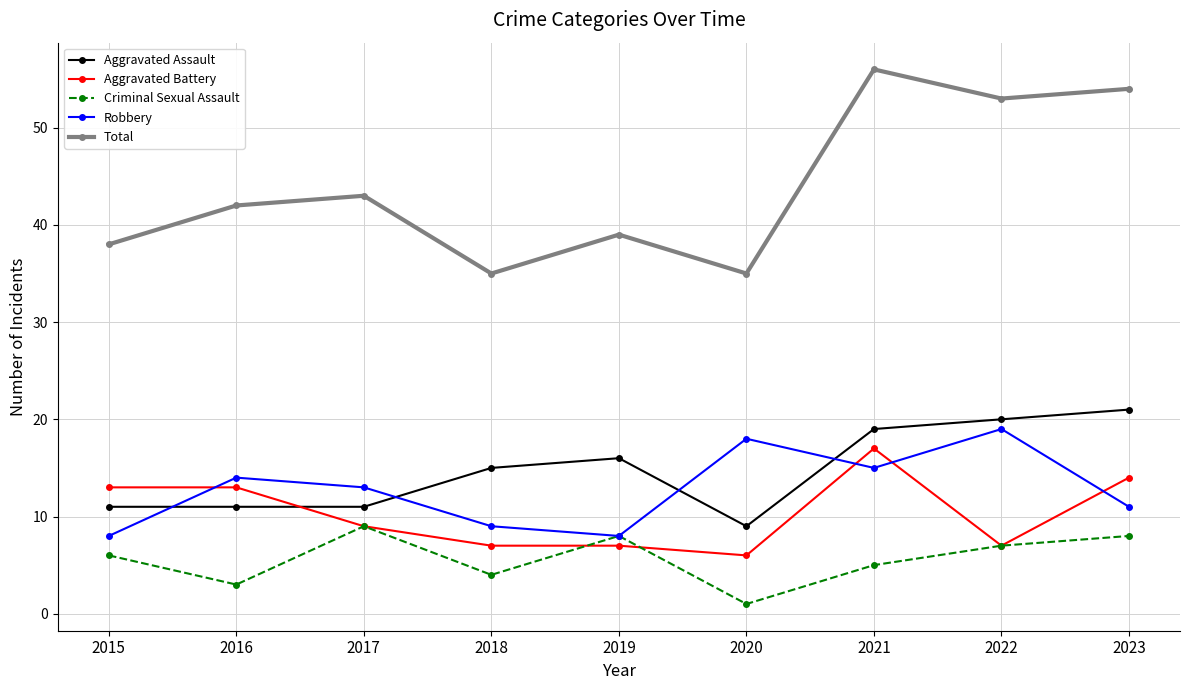

The Robbery series shows 8 at 2019. True or false?

True